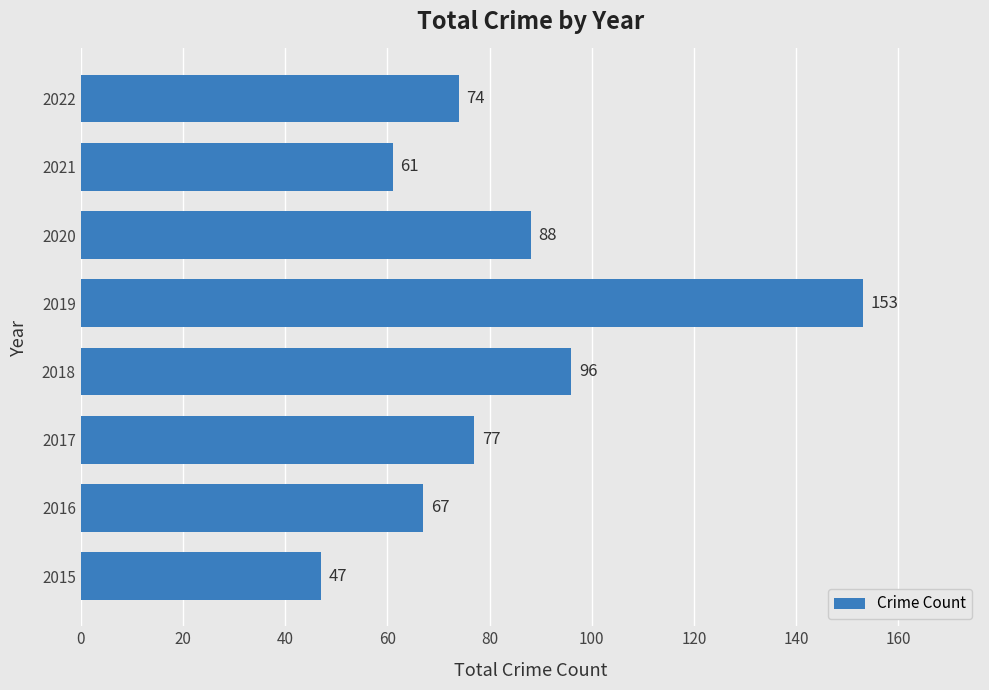

At which category does the chart reach its peak across all series?

2019